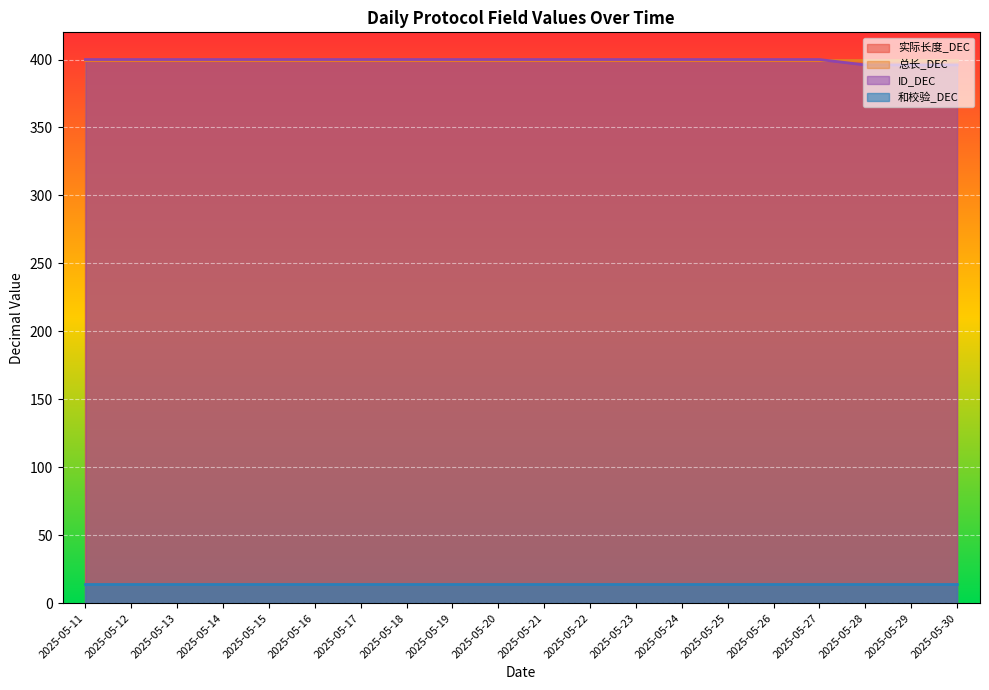

What is the sum of the 和校验_DEC values at 2025-05-17 and 2025-05-22?

28